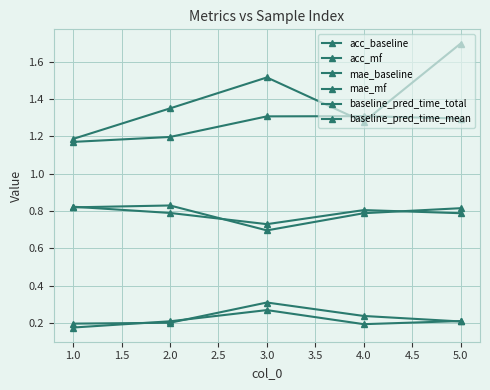

How many categories are shown in the chart?

5